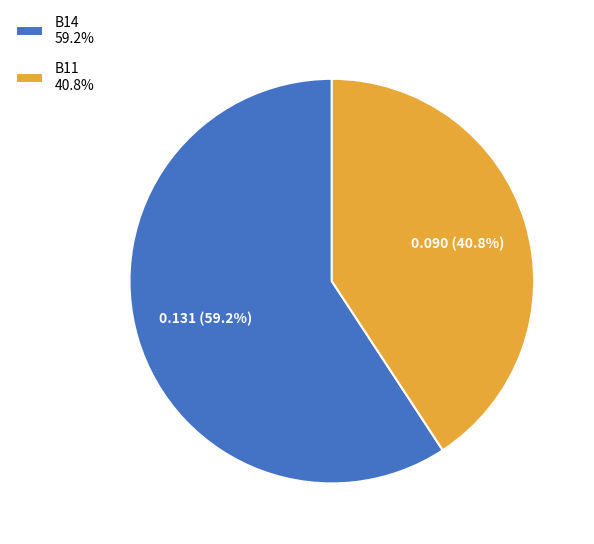

What is the smallest slice in the pie chart?

B11 40.8%